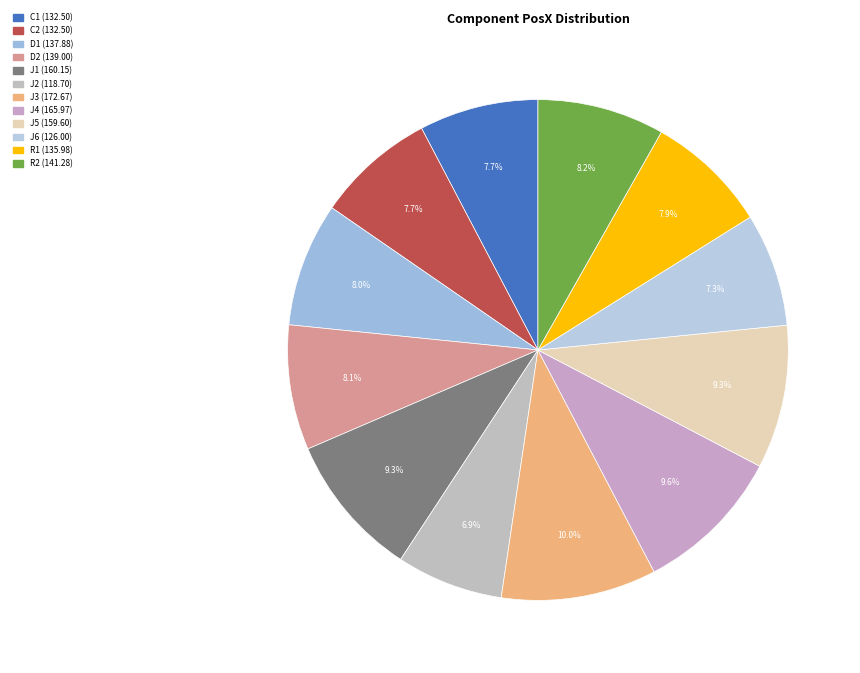

What percentage is the C1 slice, to the nearest percent?

8%